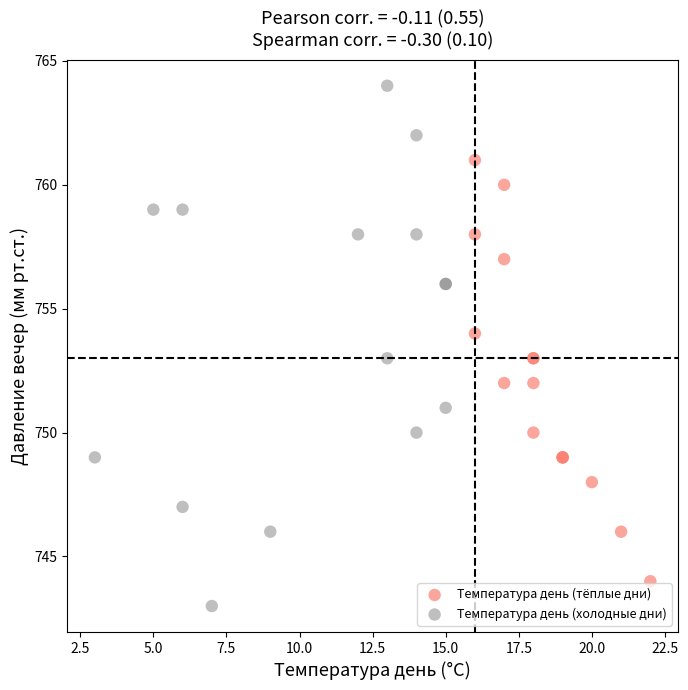

Which series contains the highest Y value?

Температура день (холодные дни)